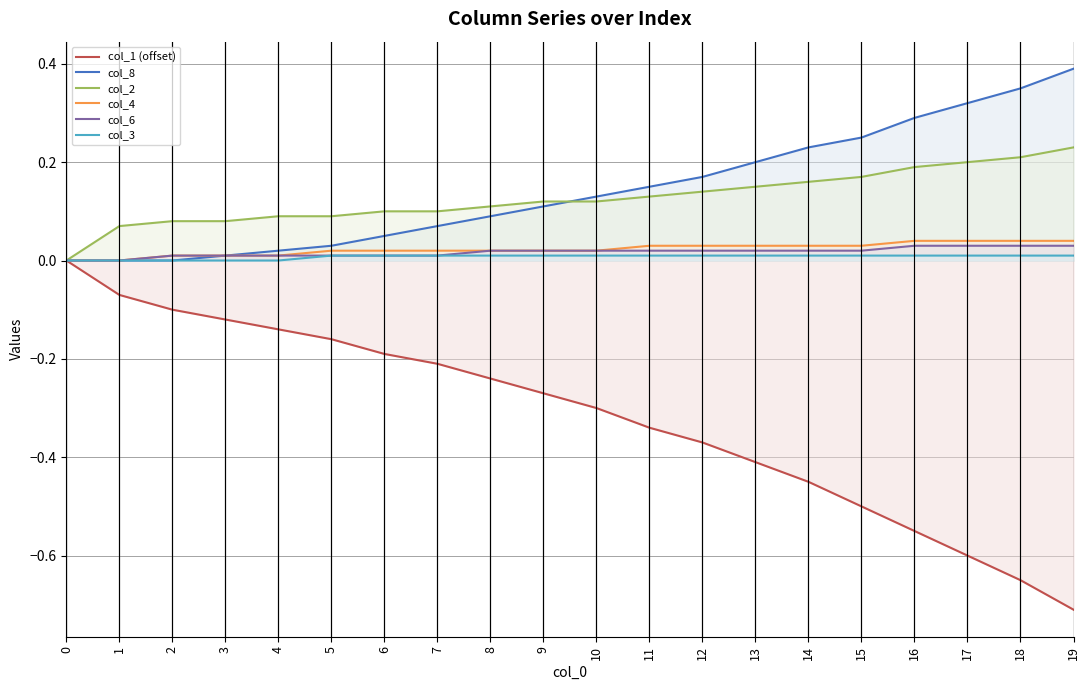

How many lines are shown in the chart?

6